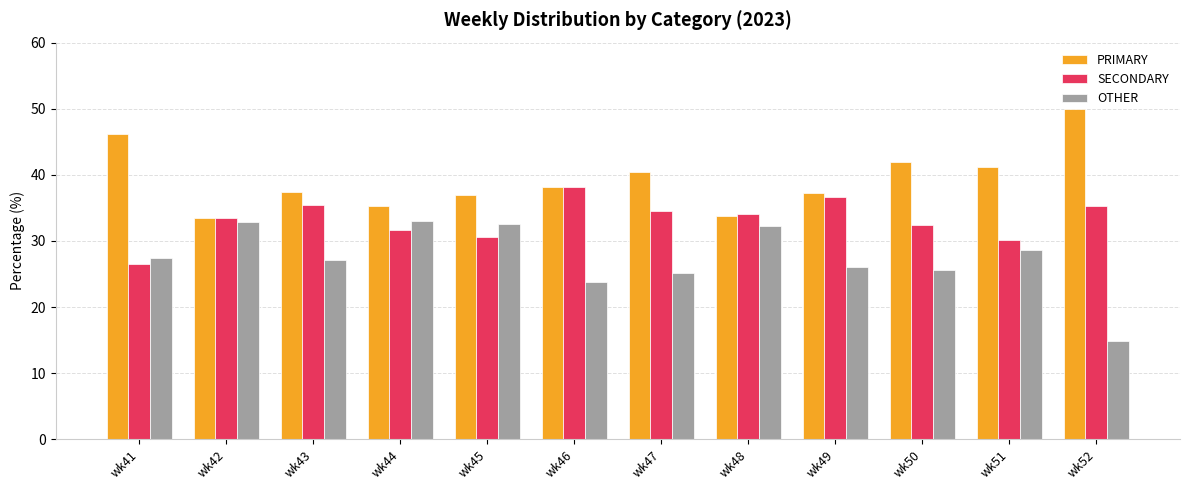

How many data points does each series have?

12